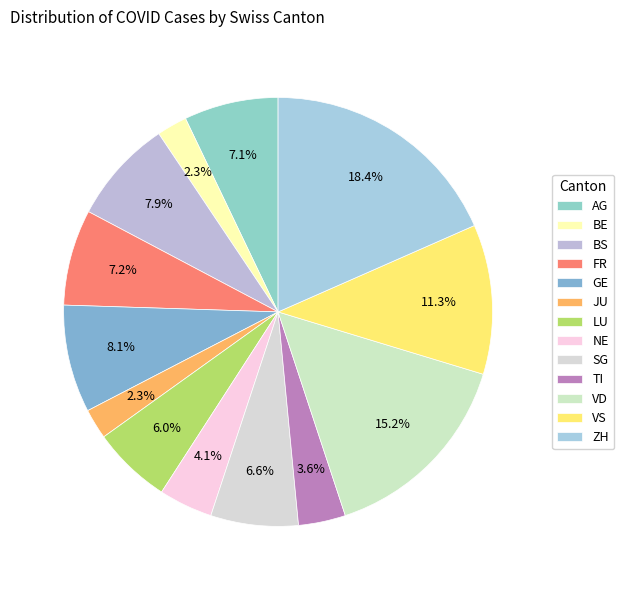

What is the ratio of the value at JU to the value at AG?

0.3